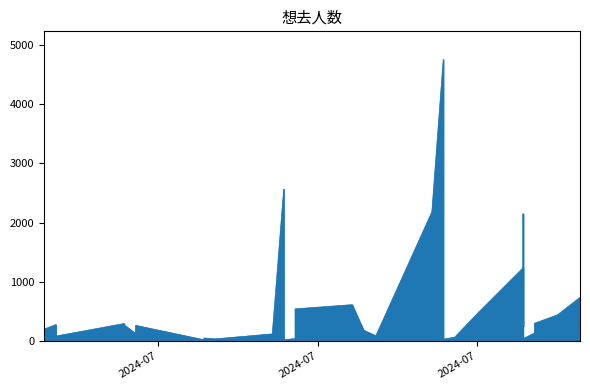

Rank the categories by value from lowest to highest.

2024-07-21, 2024-07-06, 2024-07-13, 2024-07-13, 2024-07-27, 2024-07-07, 2024-08-03, 2024-07-14, 2024-07-21, 2024-07-06, 2024-07-21, 2024-07-13, 2024-07-28, 2024-08-03, 2024-06-23, 2024-07-13, 2024-07-21, 2024-07-12, 2024-06-30, 2024-08-04, 2024-07-20, 2024-06-22, 2024-08-03, 2024-06-30, 2024-06-29, 2024-06-23, 2024-06-29, 2024-08-04, 2024-08-06, 2024-07-30, 2024-08-03, 2024-07-14, 2024-08-03, 2024-07-19, 2024-08-08, 2024-08-03, 2024-08-03, 2024-07-26, 2024-07-13, 2024-07-27